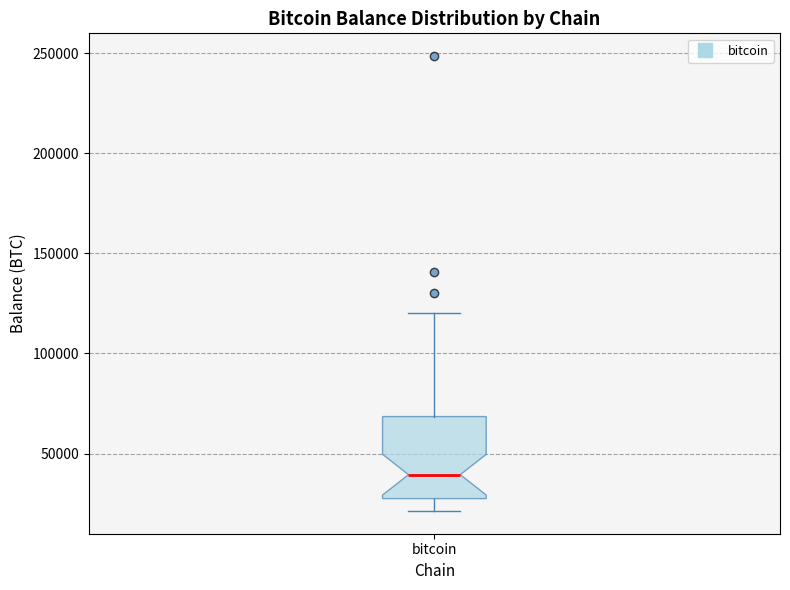

Transcribe this box plot: give where the median line is, the range the box spans, and where the two whiskers end, as read against the y-axis. The values are not printed on the chart, so give them approximately, as read against the axis.

median 40000, box 25000 to 70000, whiskers 20000 to 120000